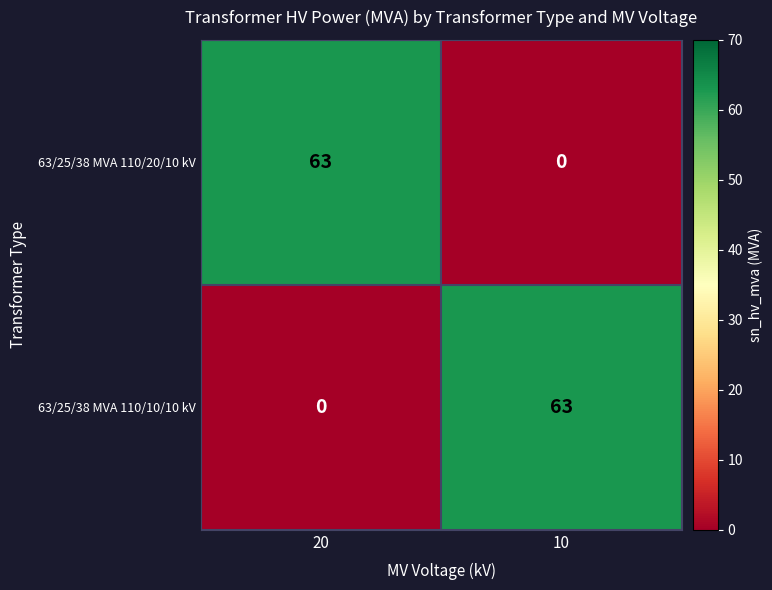

What is the total value across all series at 20?

63